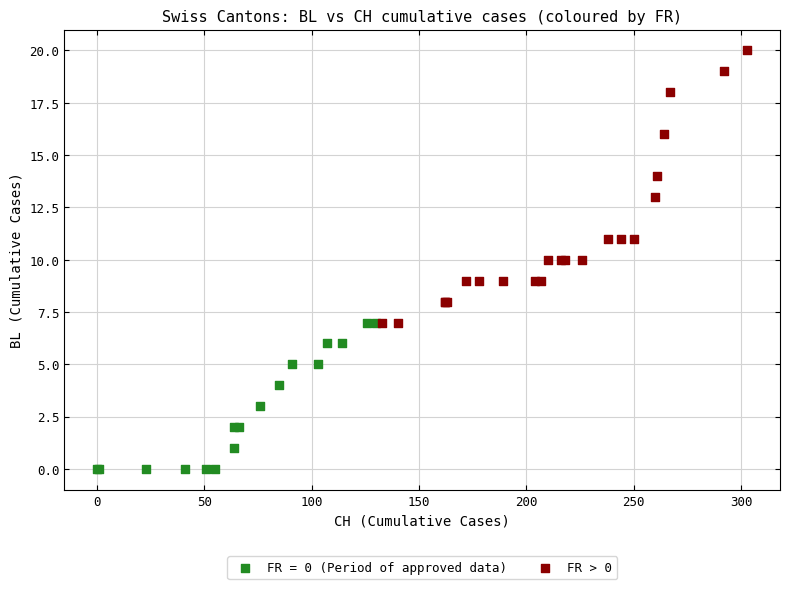

Which series contains the highest Y value?

FR > 0